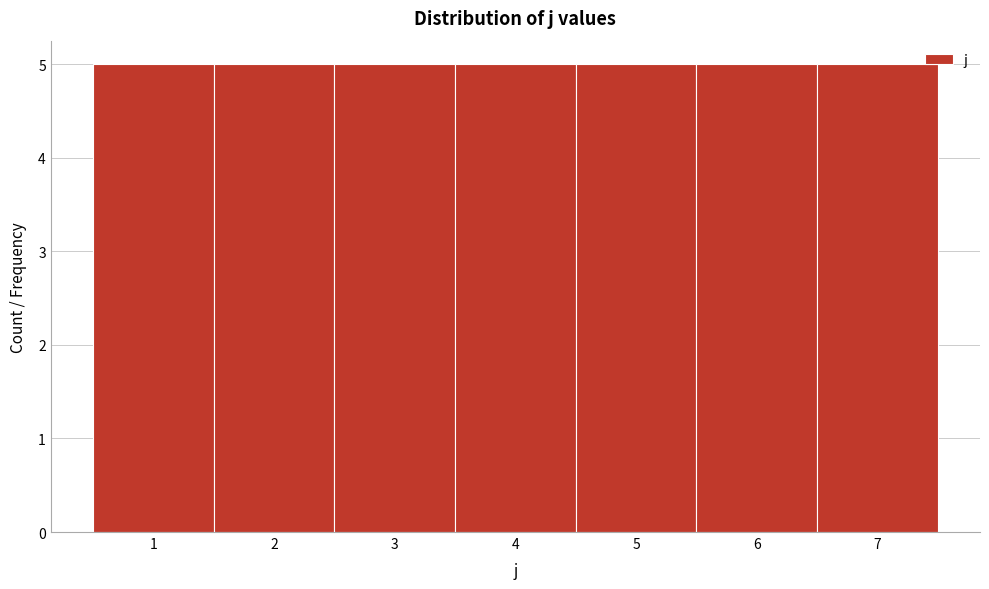

Reading left to right, list every bar in this chart as the range it spans on the x-axis followed by its height. The values are not printed on the chart, so give them approximately, as read against the axis.

0.5 to 1.5: 5
1.5 to 2.5: 5
2.5 to 3.5: 5
3.5 to 4.5: 5
4.5 to 5.5: 5
5.5 to 6.5: 5
6.5 to 7.5: 5